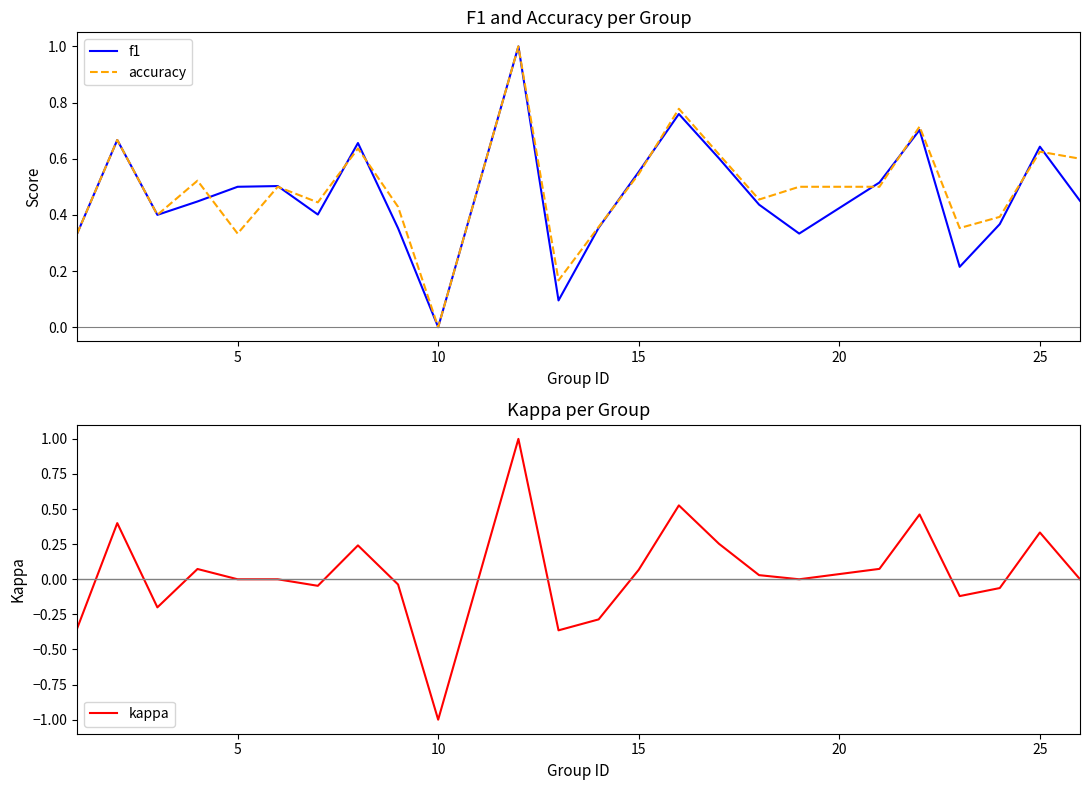

Is it true that accuracy equals 0.5 at 5?

False